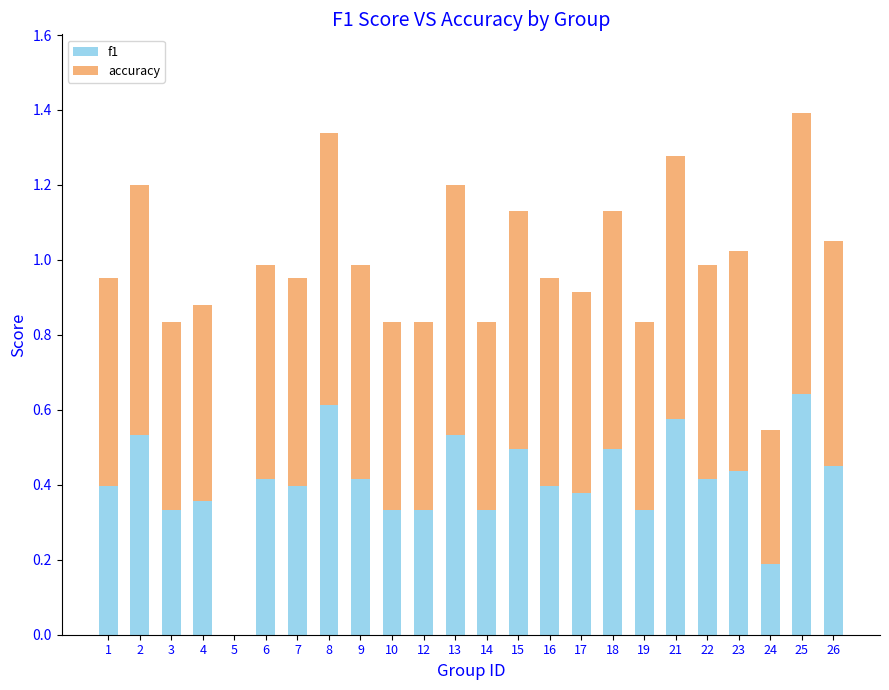

The f1 series shows 0.1 at 12. True or false?

False